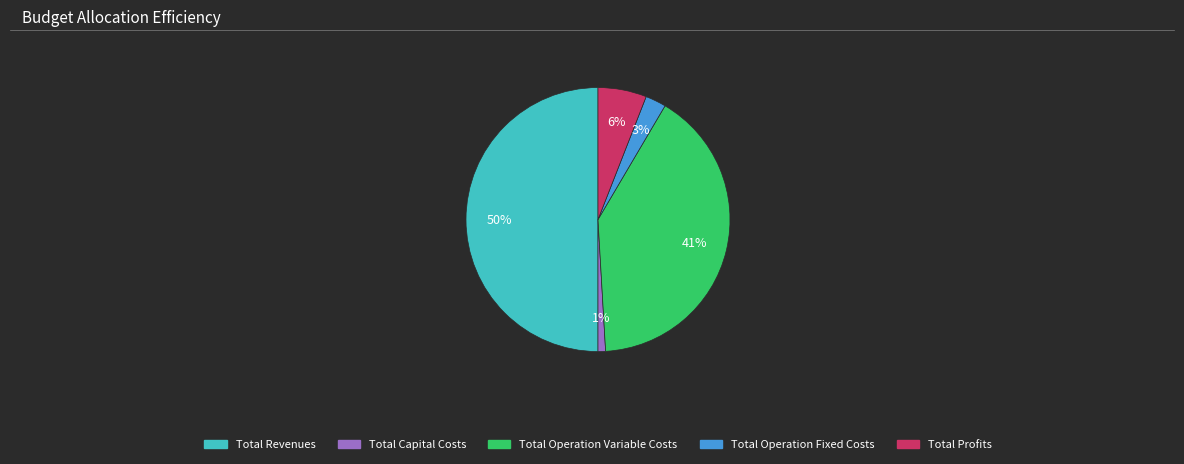

Which has a higher value, Total Operation Fixed Costs or Total Capital Costs?

Total Operation Fixed Costs